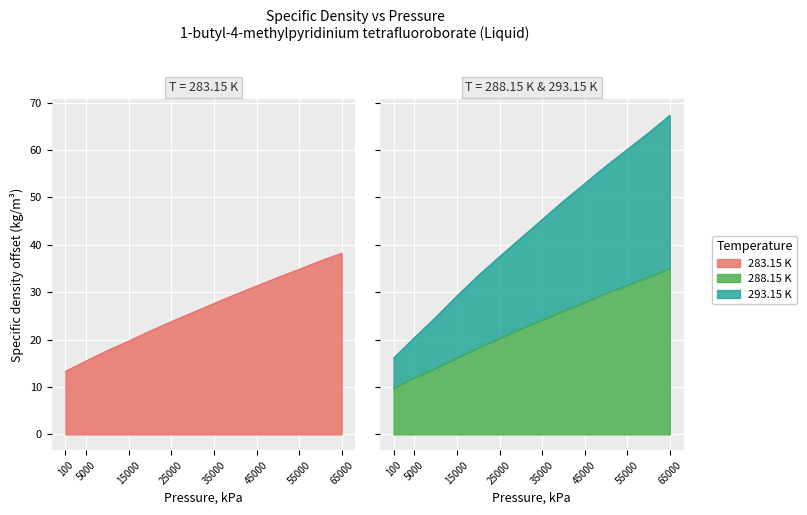

Reading right to left, list all the values displayed in this chart.

283.15 K: 38.2	36.6	34.8	33.1	31.3	29.5	27.6	25.7	23.8	21.8	19.7	17.7	15.5	13.3
288.15 K: 35.1	33.2	31.5	29.8	27.9	26.1	24.2	22.3	20.3	18.3	16.2	14.0	12.0	9.8
293.15 K: 67.3	63.6	60.1	56.6	52.9	49.2	45.3	41.4	37.5	33.5	29.2	24.7	20.4	16.1